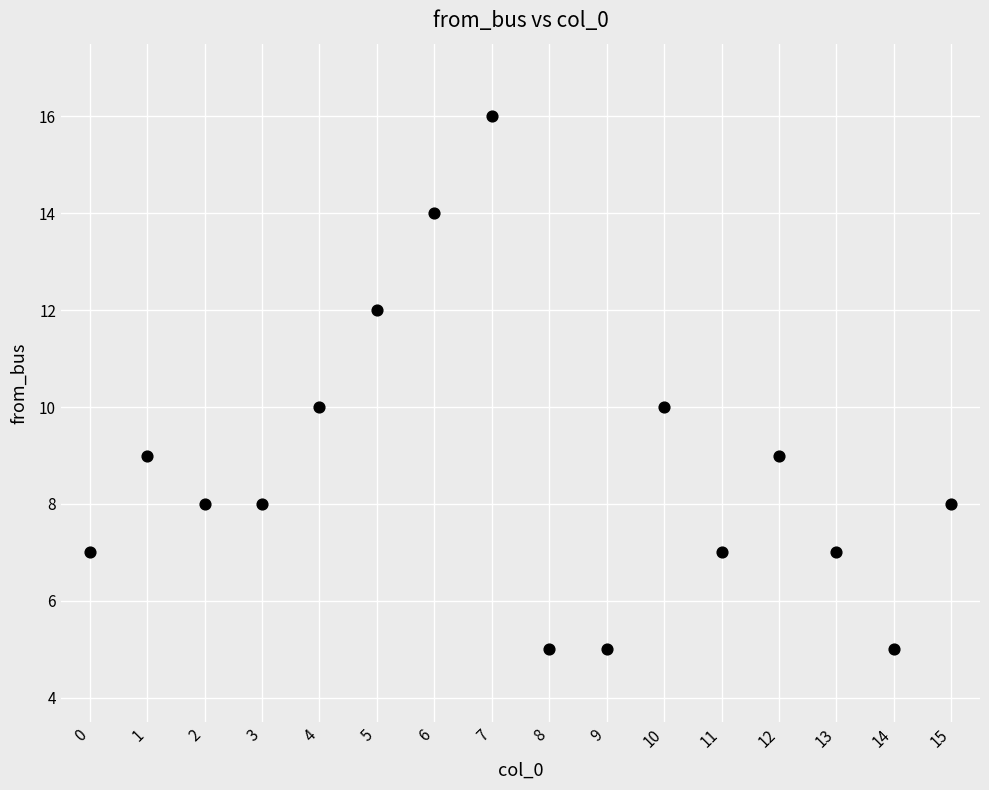

What is the range of Y values (max minus min)?

11